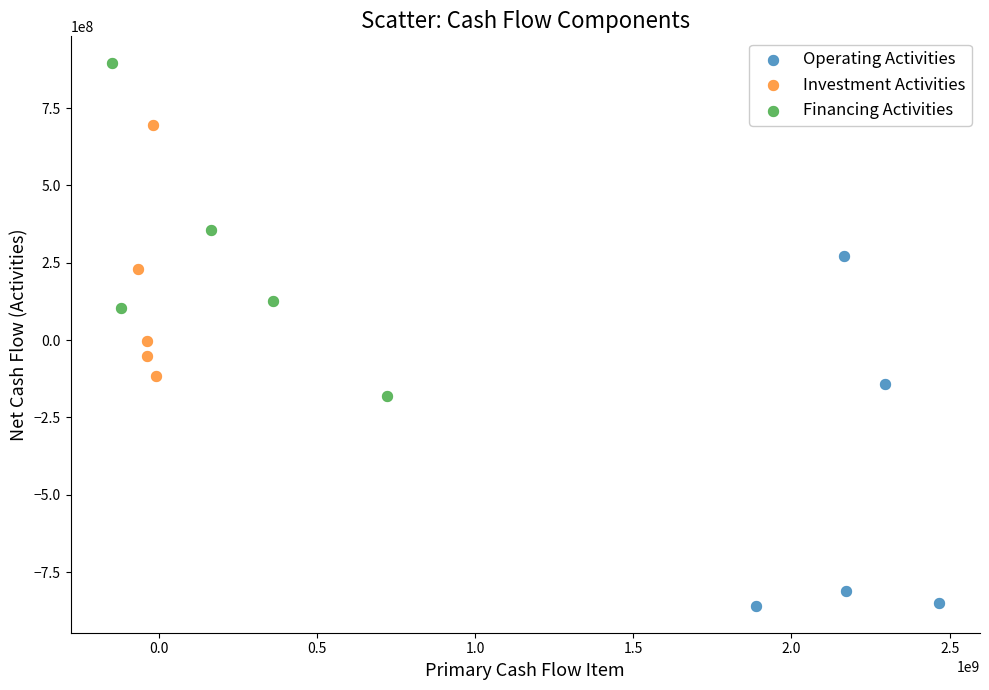

Which series reaches the maximum Y coordinate?

Financing Activities